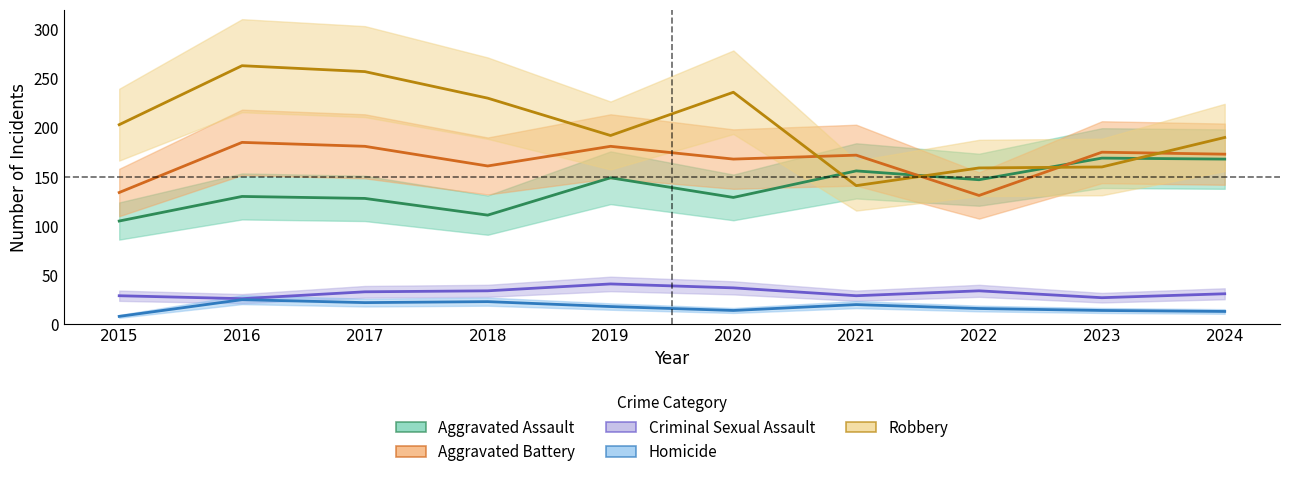

Reading right to left, what are all the values shown in this chart?

Aggravated Assault: 168	169	147	156	129	149	111	128	130	105
Aggravated Battery: 173	175	131	172	168	181	161	181	185	134
Criminal Sexual Assault: 31	27	34	29	37	41	34	33	26	29
Homicide: 13	14	16	20	14	18	23	22	25	8
Robbery: 190	160	159	141	236	192	230	257	263	203